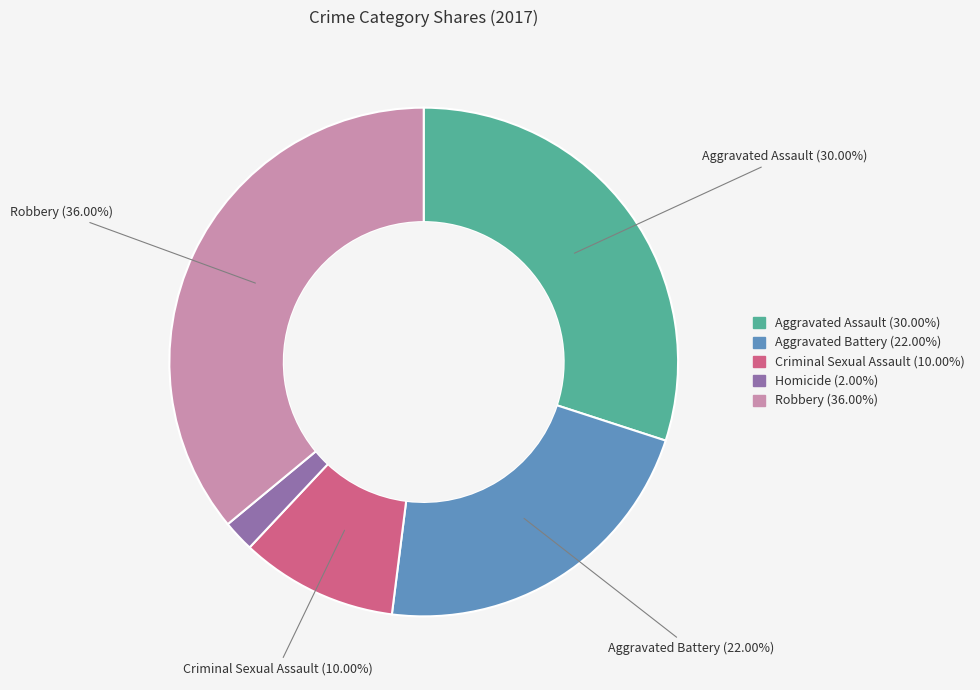

To the nearest percent, what is the difference between the largest and smallest slice percentages?

34%